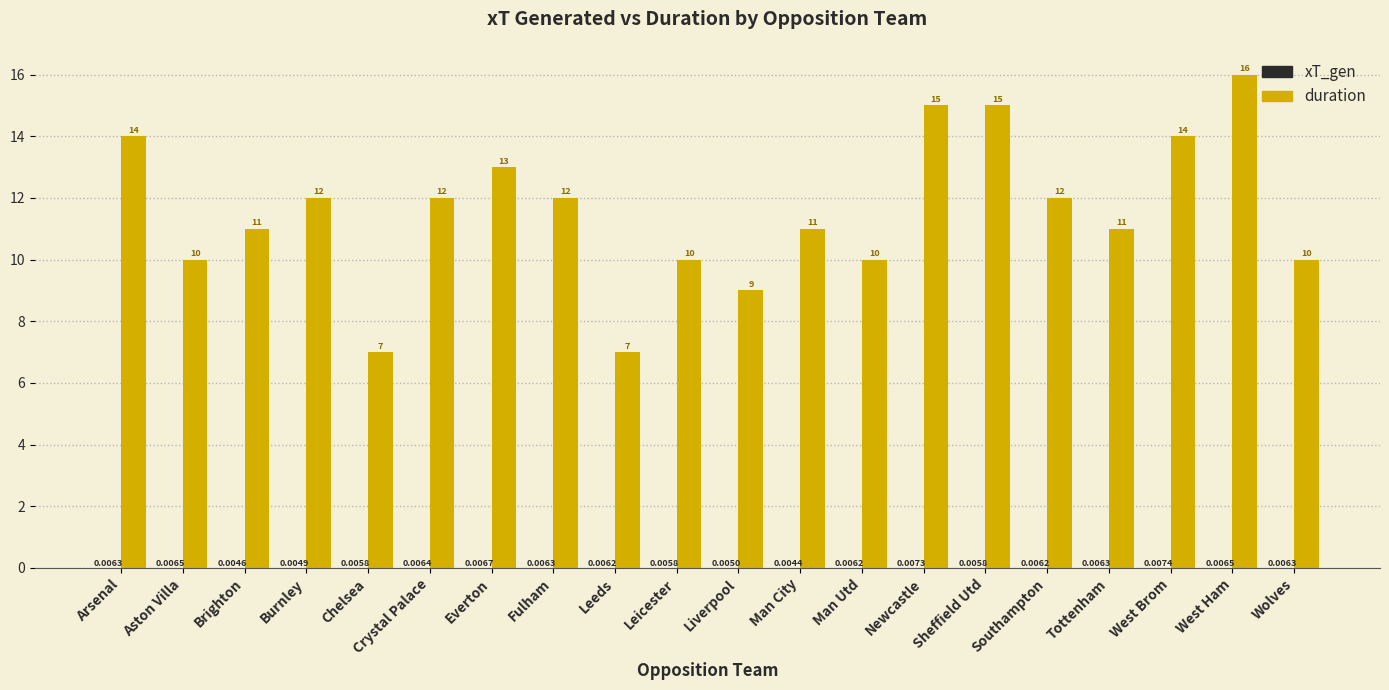

Which category has the highest value across all series?

West Ham